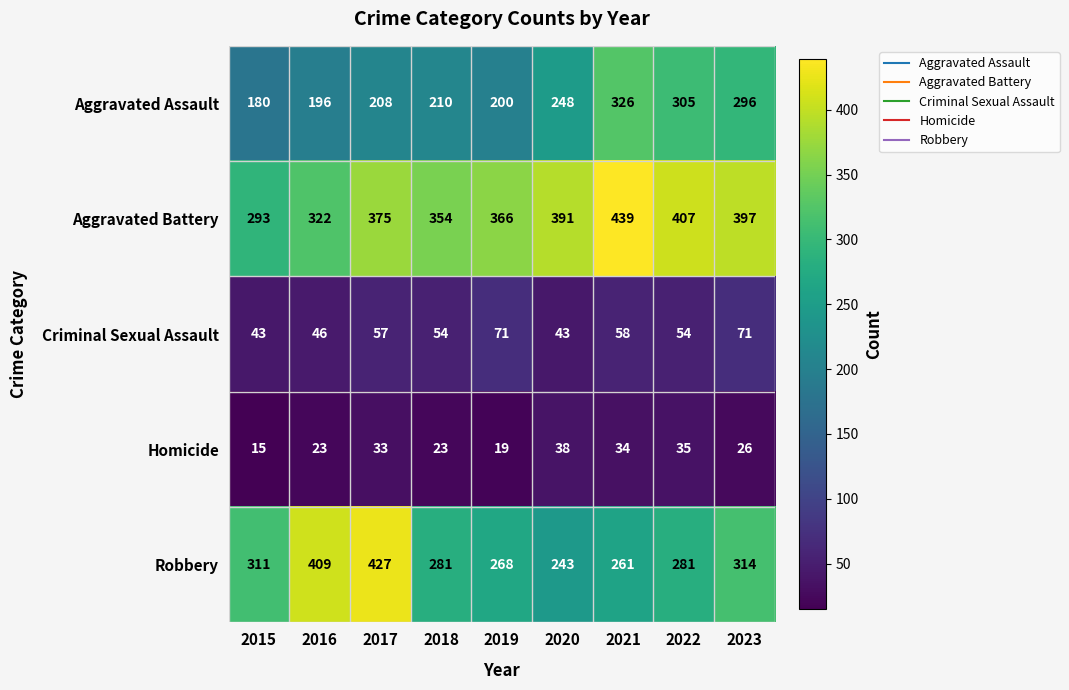

At which category does the chart reach its minimum across all series?

2015